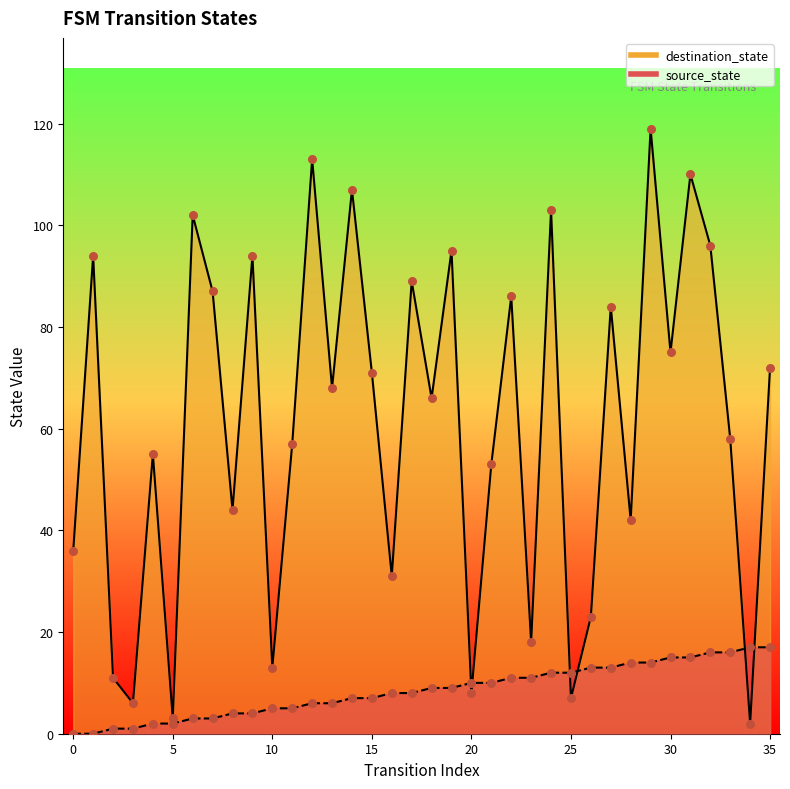

What is the total value across all series at 16?

39